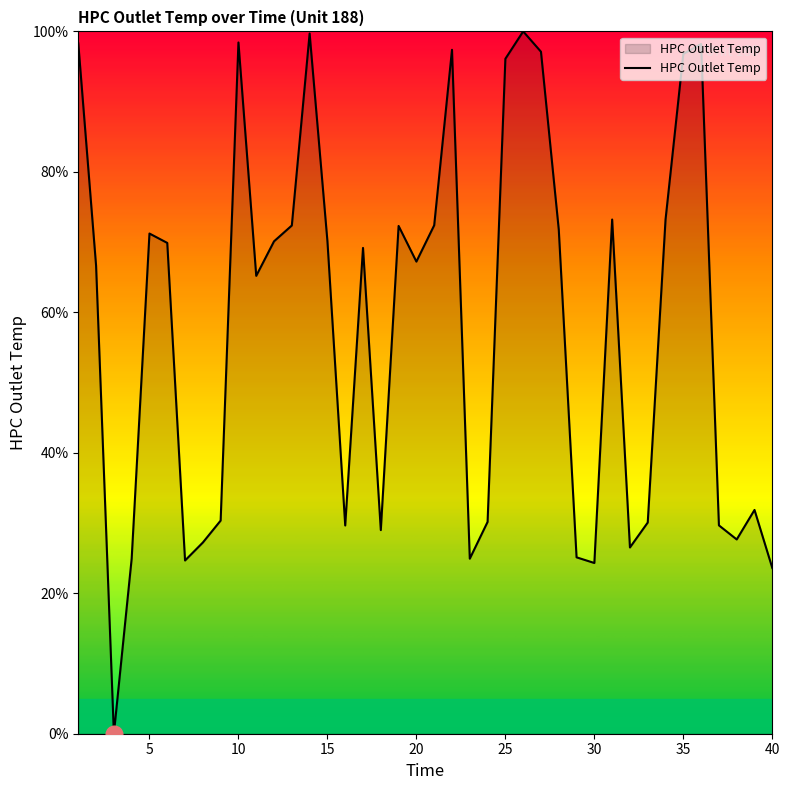

What is the greatest value displayed?

100.0